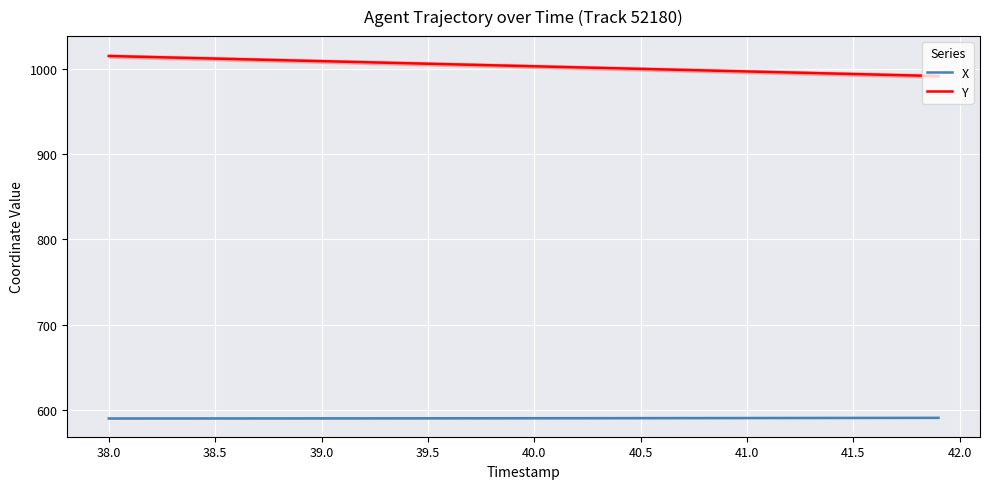

Is this an area chart (filled region under the line)?

No